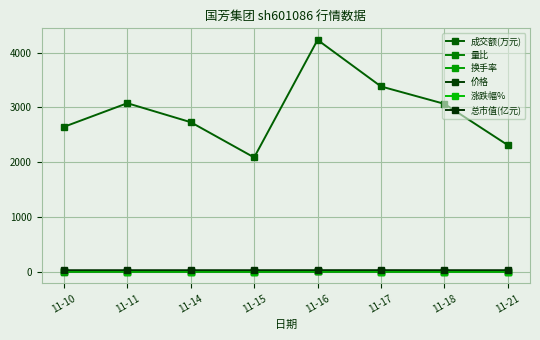

How many categories are shown in the chart?

8